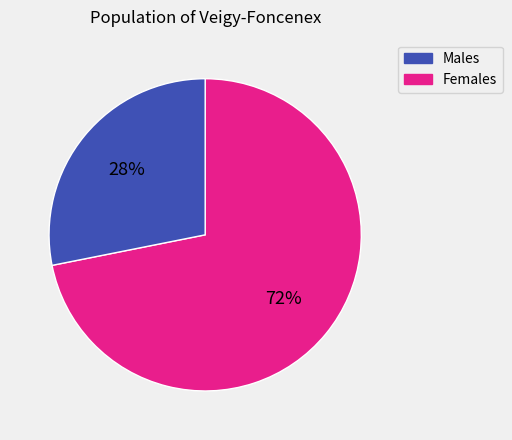

What is the ratio of the value at Females to the value at Males?

0.4